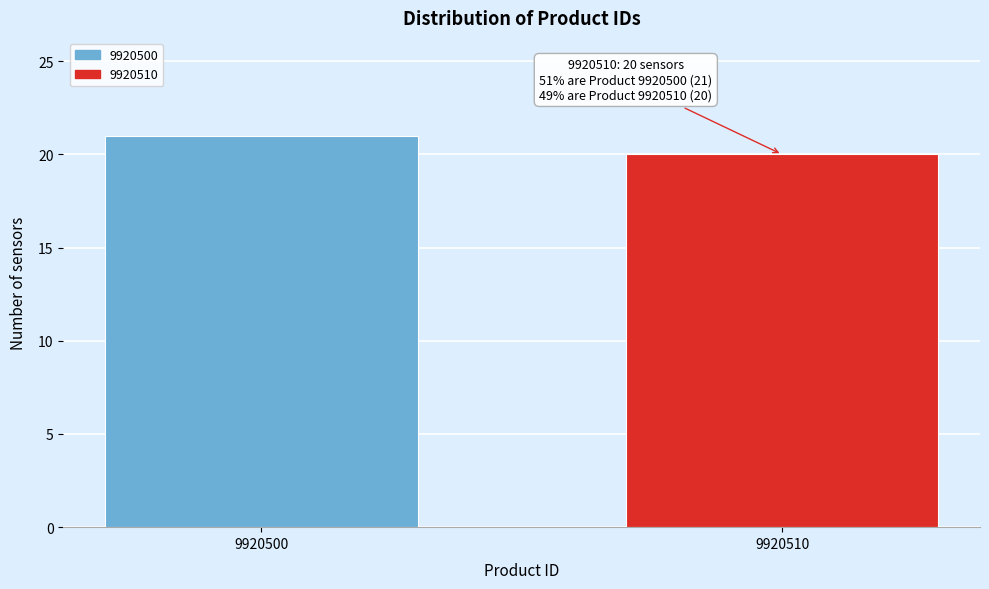

Reading left to right, list all the values displayed in this chart.

9920500=21	9920510=20